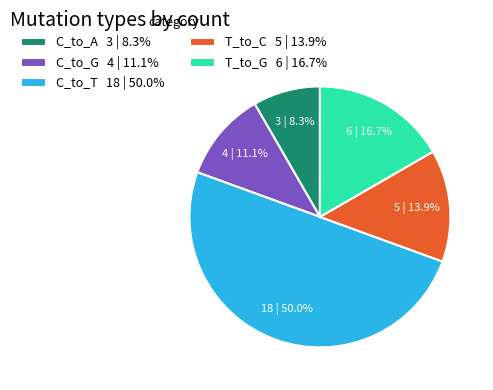

To the nearest percent, what is the difference between the largest and smallest slice percentages?

42%